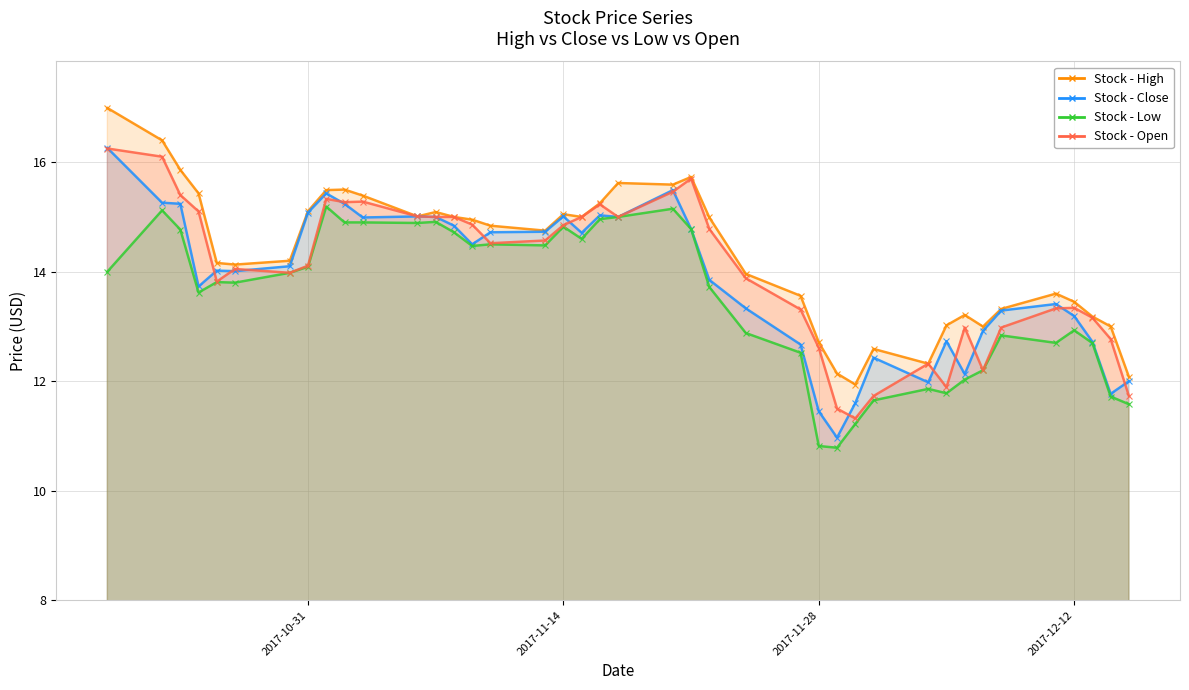

How many distinct data groups are displayed?

4